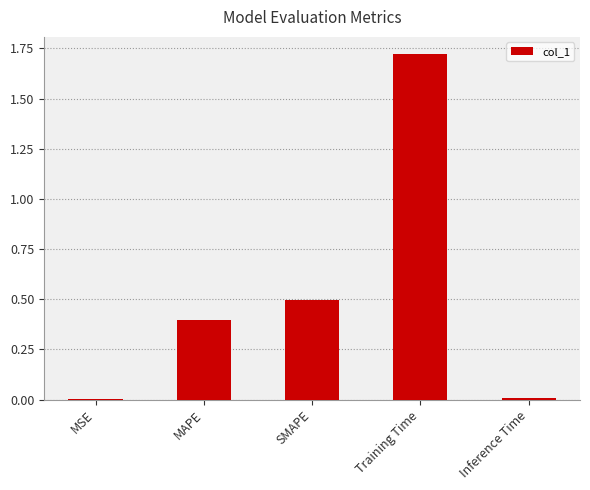

The value at SMAPE is 0.7. True or false?

False